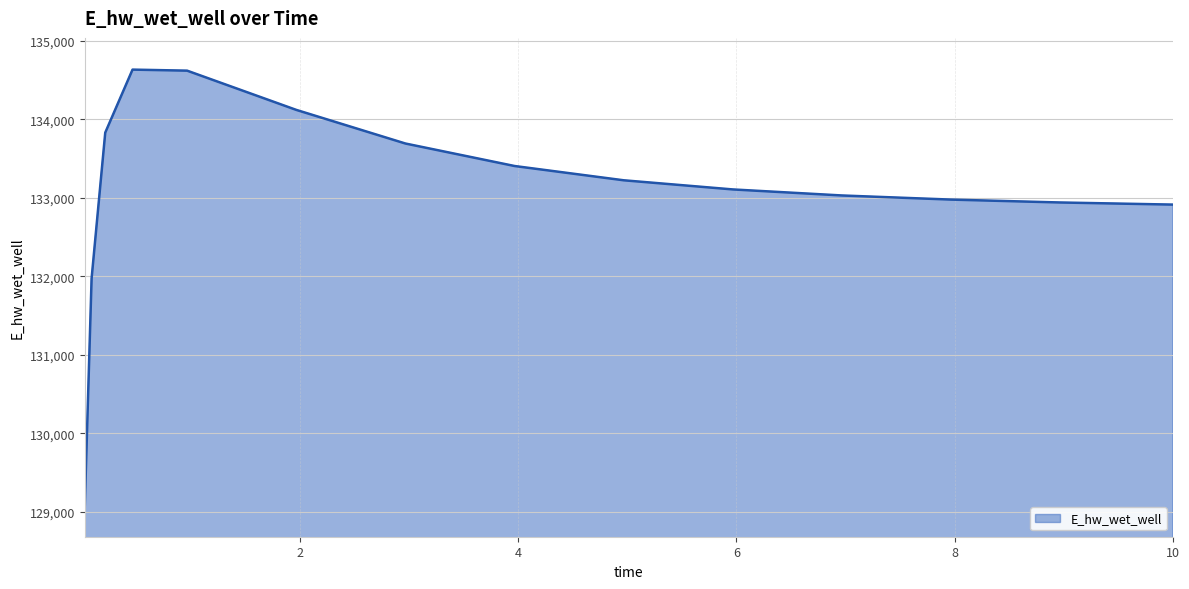

What is the difference between the maximum and minimum values?

5559.4